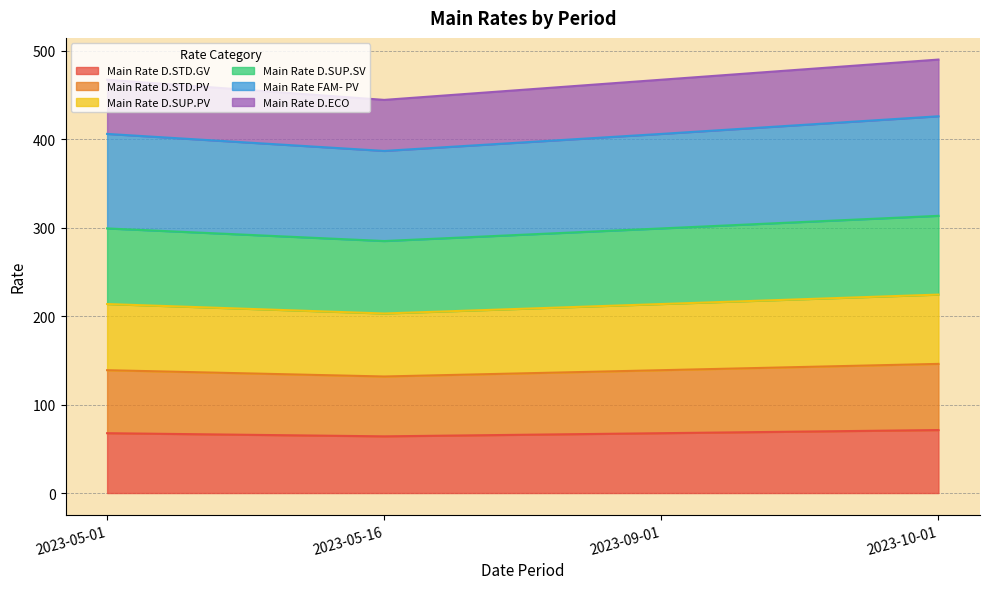

True or false: Main Rate D.STD.GV has a value of 64.1 at 2023-05-16.

True